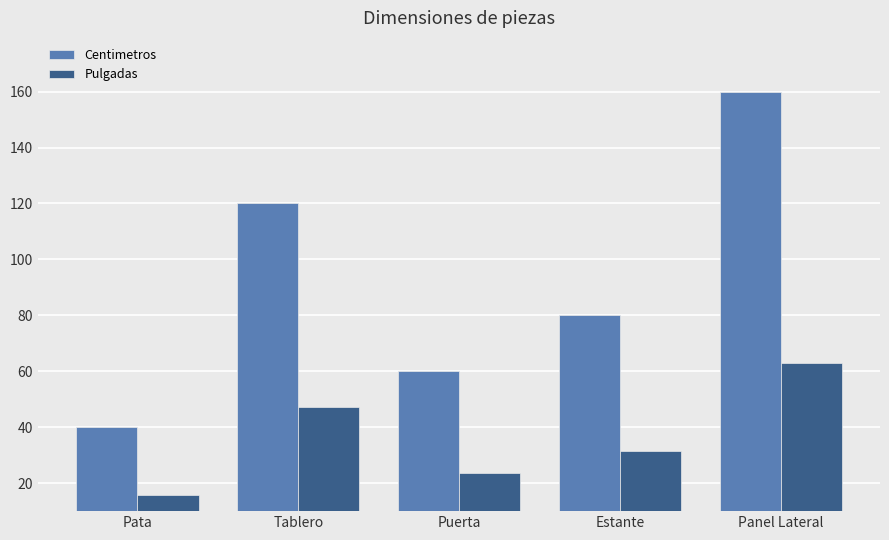

Reading left to right, list all the values displayed in this chart.

Centimetros: Pata=40.0	Tablero=120.0	Puerta=60.0	Estante=80.0	Panel Lateral=160.0
Pulgadas: Pata=15.7	Tablero=47.2	Puerta=23.6	Estante=31.5	Panel Lateral=63.0